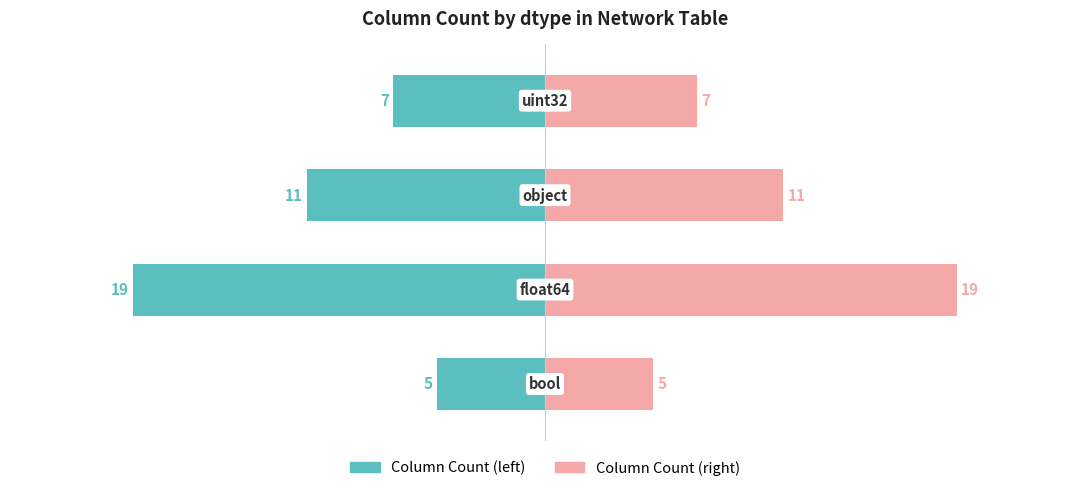

Reading left to right, list all the values displayed in this chart.

Column Count (left): -5	-19	-11	-7
Column Count (right): 5	19	11	7